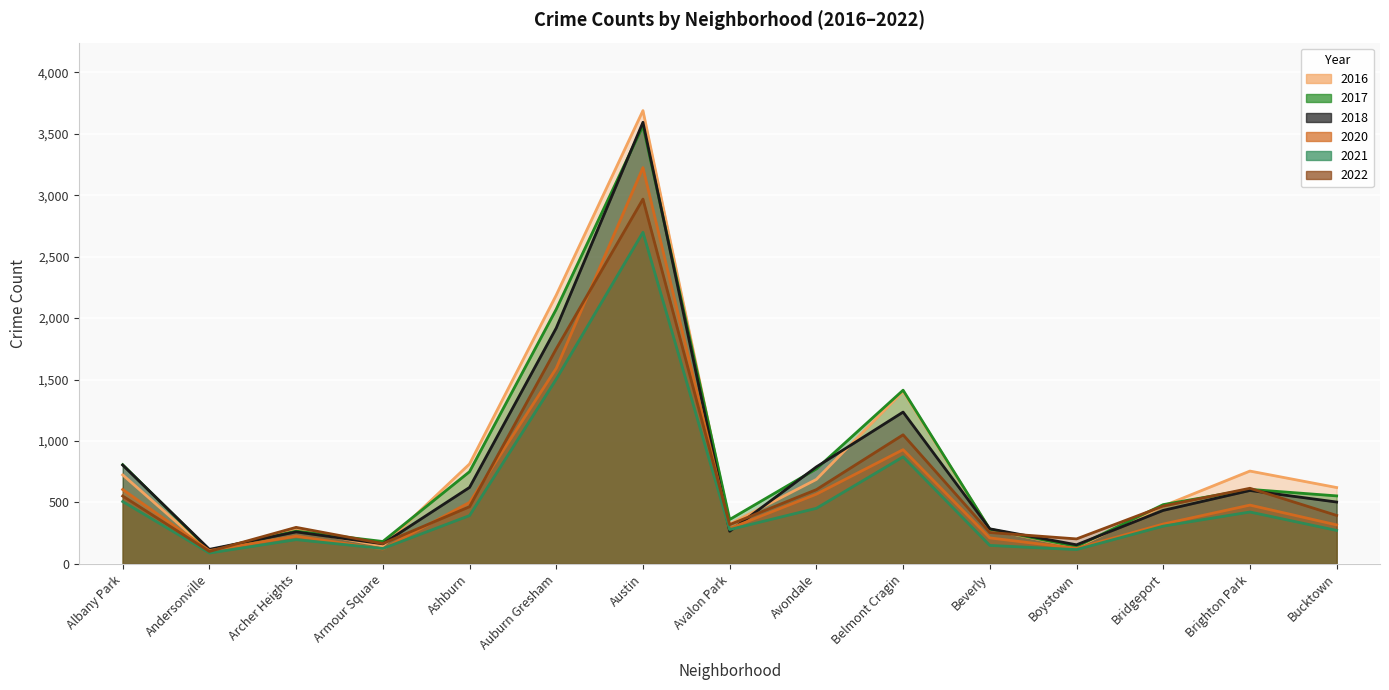

What is the maximum value shown in the chart?

3688